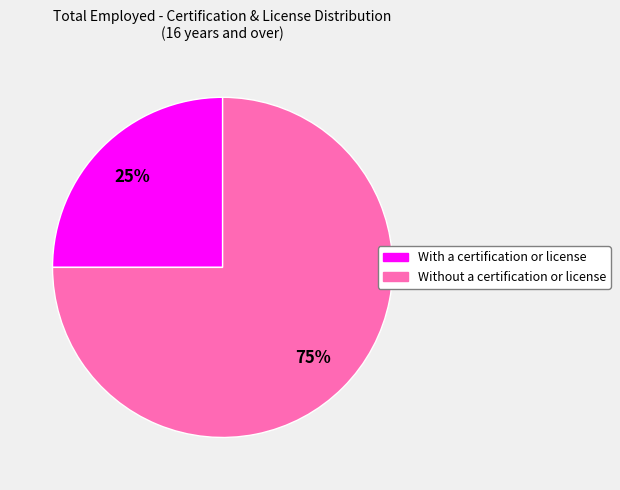

True or false: With a certification or license accounts for 16% of the total.

False